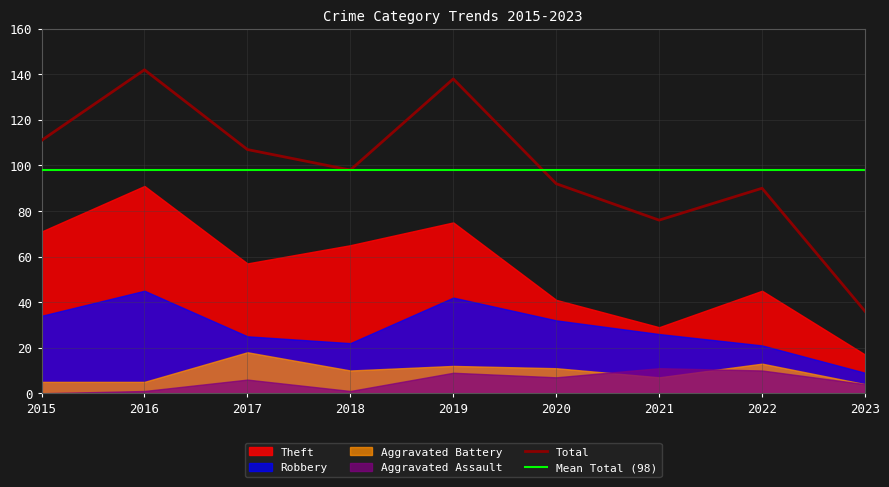

The Total series shows 90 at 2022. True or false?

True